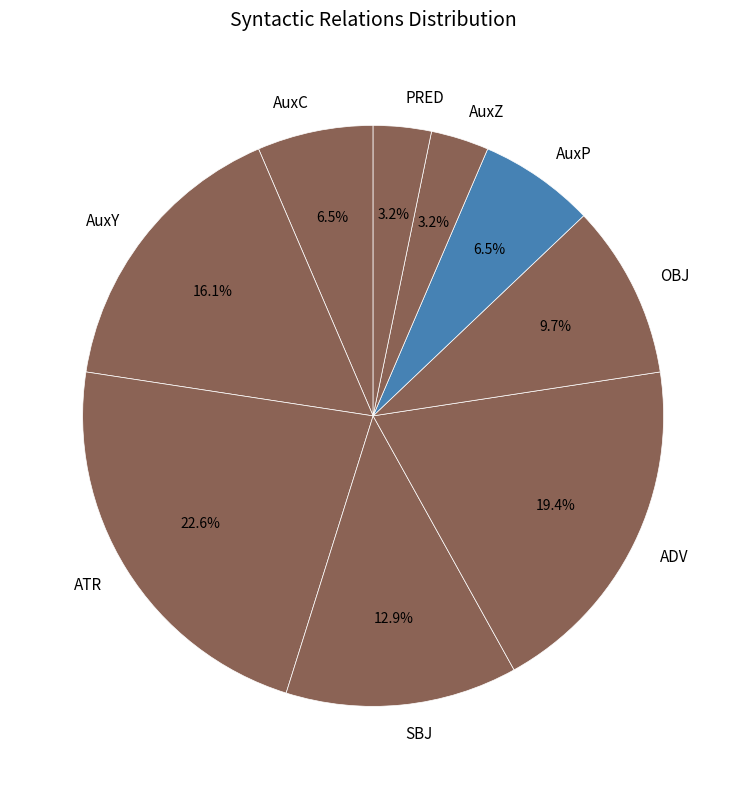

Which slice is the largest?

ATR